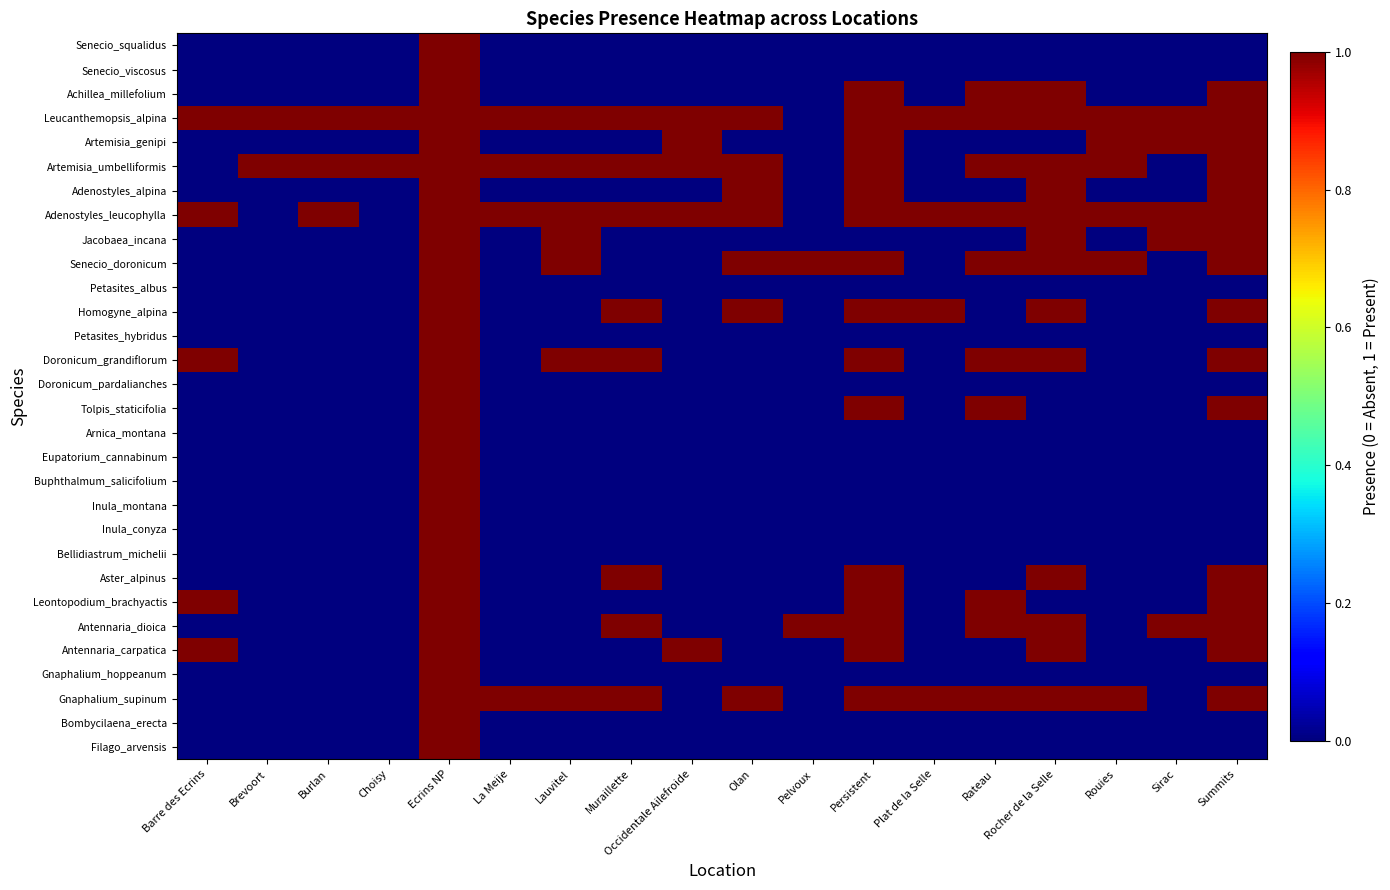

Rank the series at Pelvoux from lowest to highest value.

Filago_arvensis, Bombycilaena_erecta, Gnaphalium_supinum, Gnaphalium_hoppeanum, Antennaria_carpatica, Leontopodium_brachyactis, Aster_alpinus, Bellidiastrum_michelii, Inula_conyza, Inula_montana, Buphthalmum_salicifolium, Eupatorium_cannabinum, Arnica_montana, Tolpis_staticifolia, Doronicum_pardalianches, Doronicum_grandiflorum, Petasites_hybridus, Homogyne_alpina, Petasites_albus, Jacobaea_incana, Adenostyles_leucophylla, Adenostyles_alpina, Artemisia_umbelliformis, Artemisia_genipi, Leucanthemopsis_alpina, Achillea_millefolium, Senecio_viscosus, Senecio_squalidus, Antennaria_dioica, Senecio_doronicum